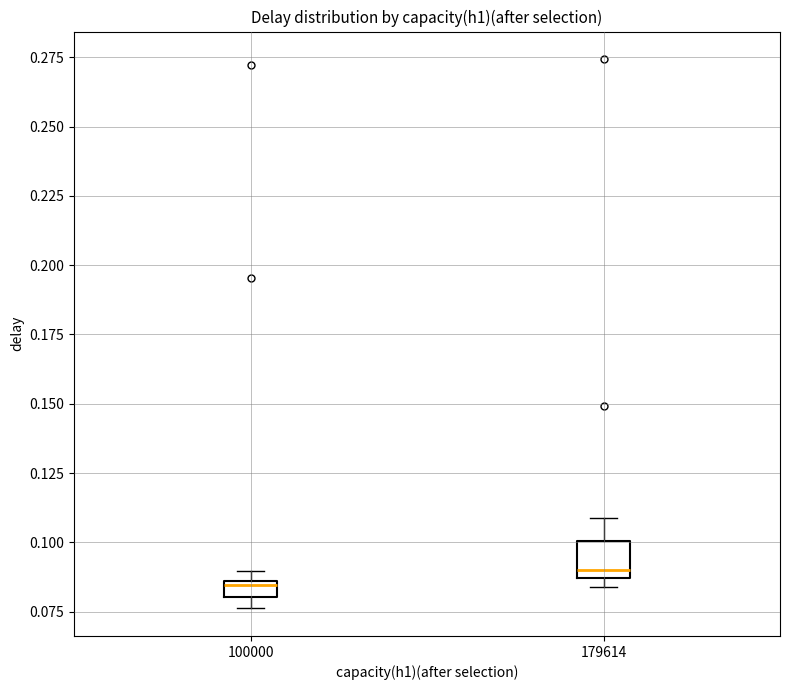

Where does the median line of the box at x = 179614 sit on the y-axis? The values are not printed on the chart, so give them approximately, as read against the axis.

0.090